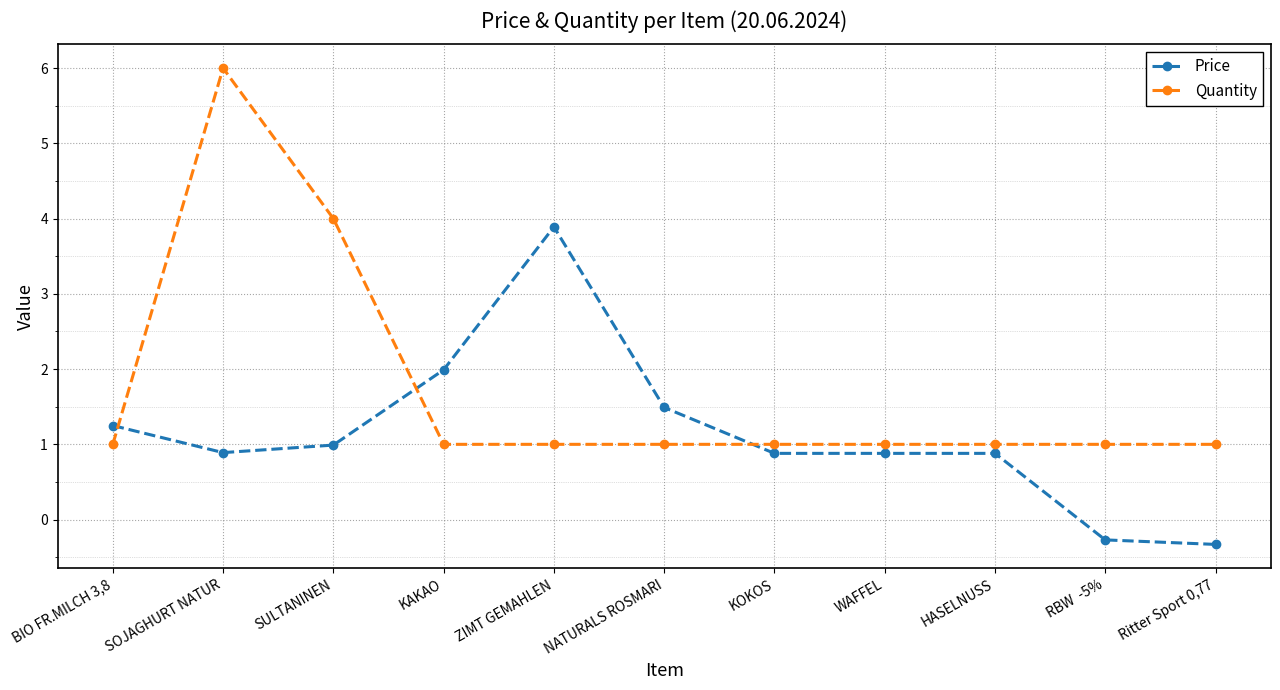

Rank the series by their average value, from lowest to highest.

Price, Quantity